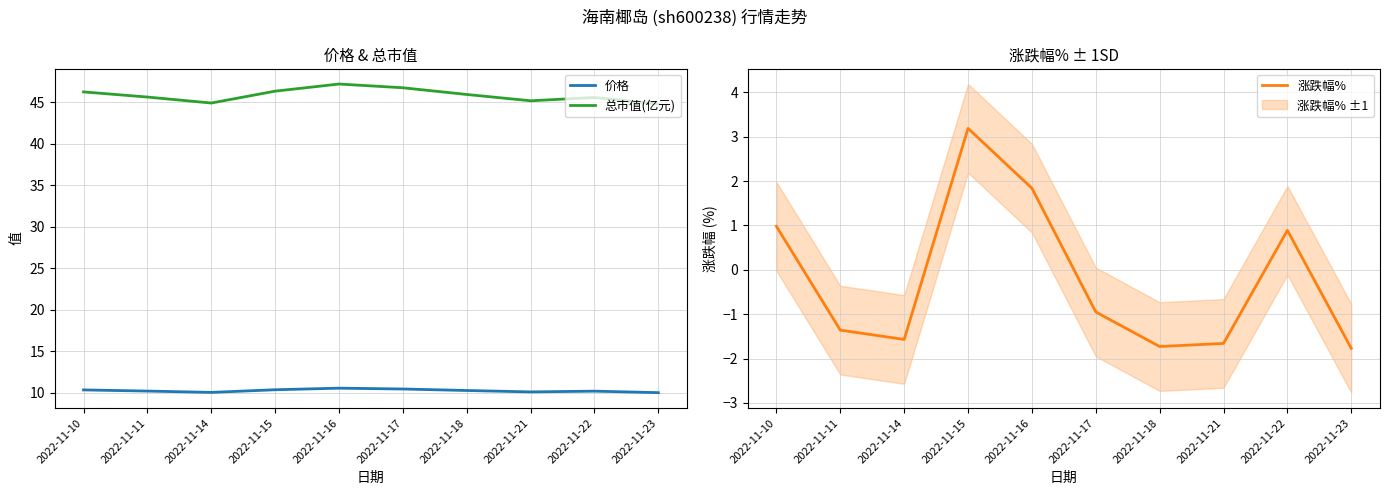

List the series in order of their overall mean, highest first.

总市值(亿元), 价格, 涨跌幅%